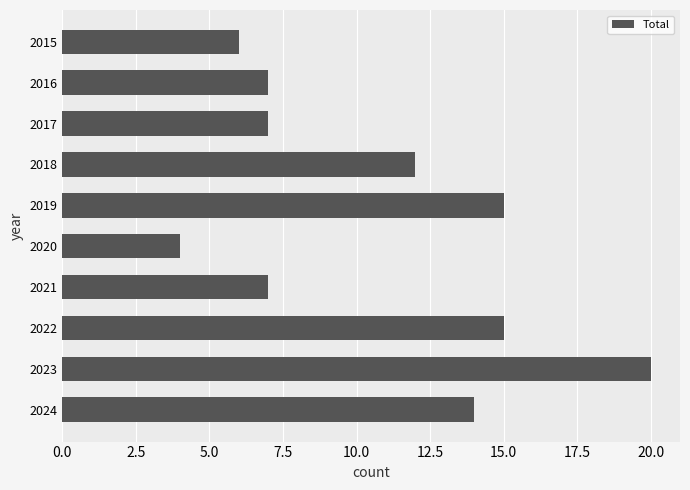

What is the value of the 5th bar from the top?

15